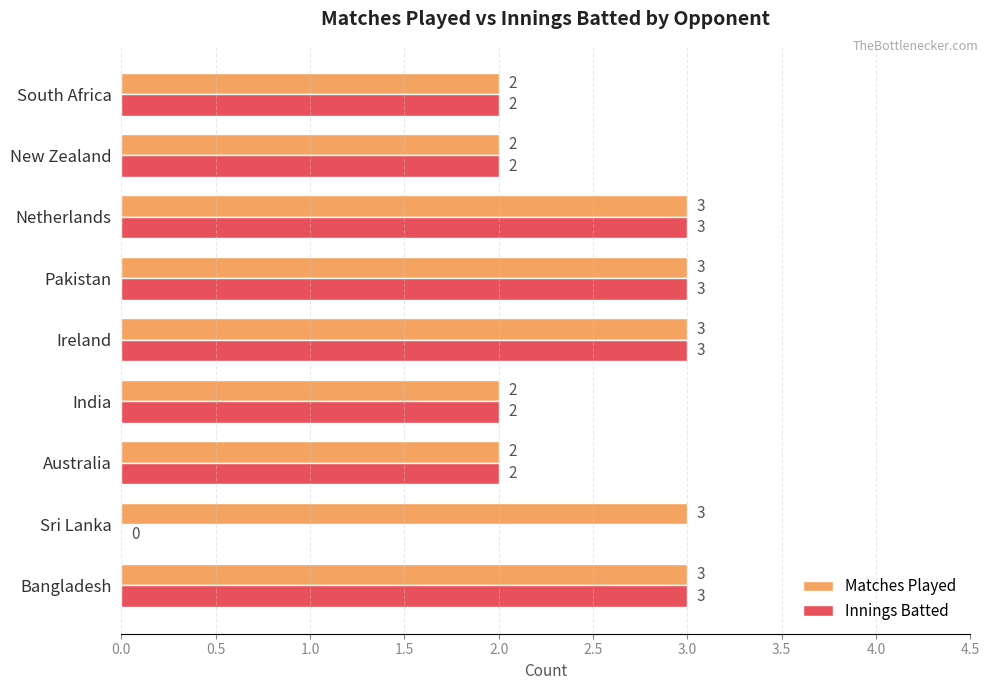

What are all the series names shown in the legend?

Matches Played, Innings Batted